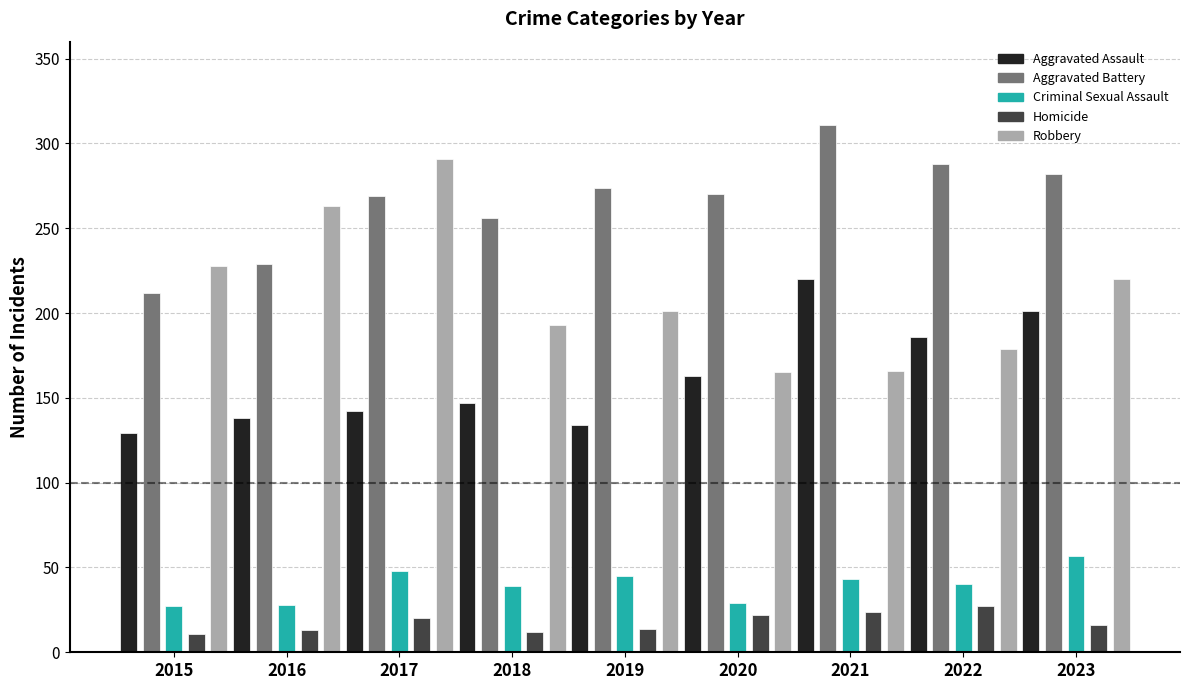

What is the difference between the highest and lowest values at 2015?

217